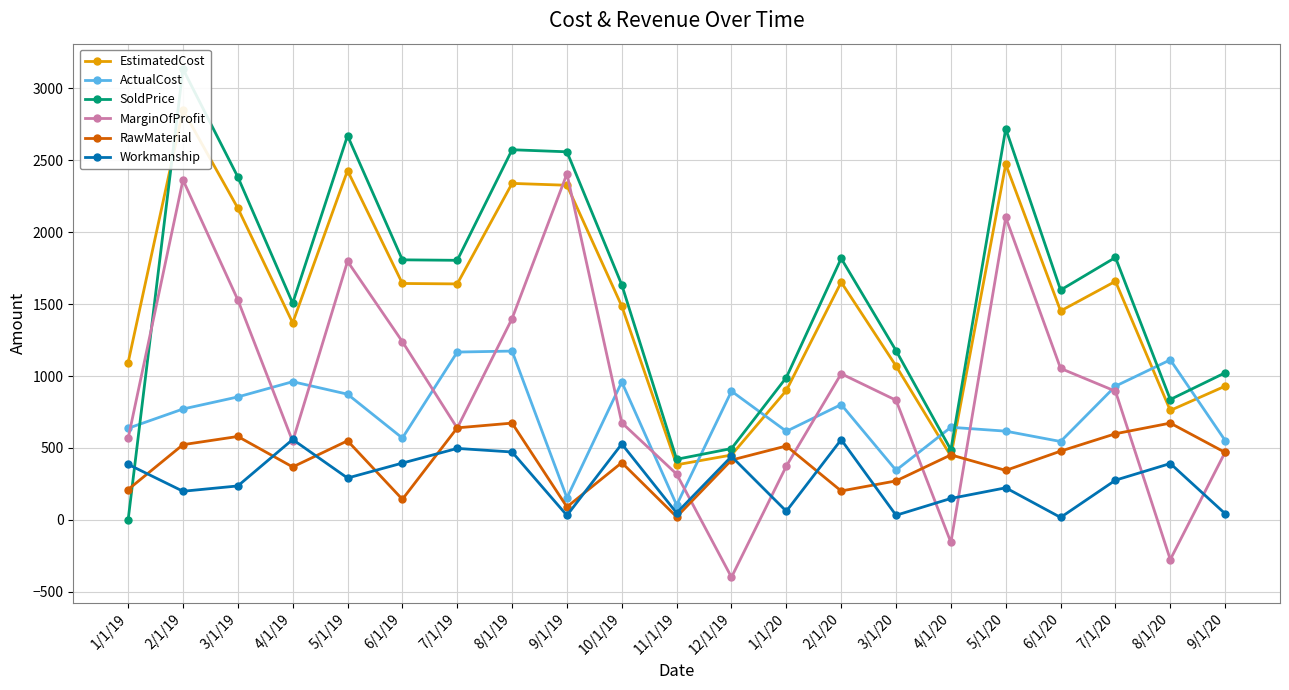

What position from the left is 10/1/19?

10